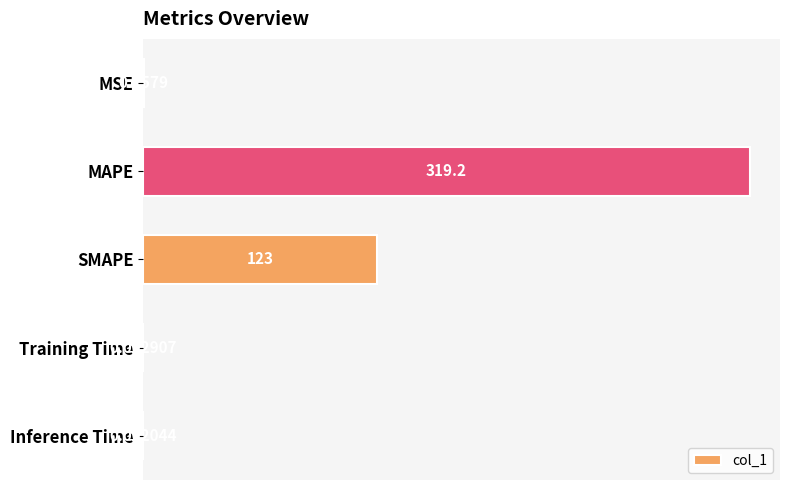

What is the sum of the values at MAPE and SMAPE?

442.1